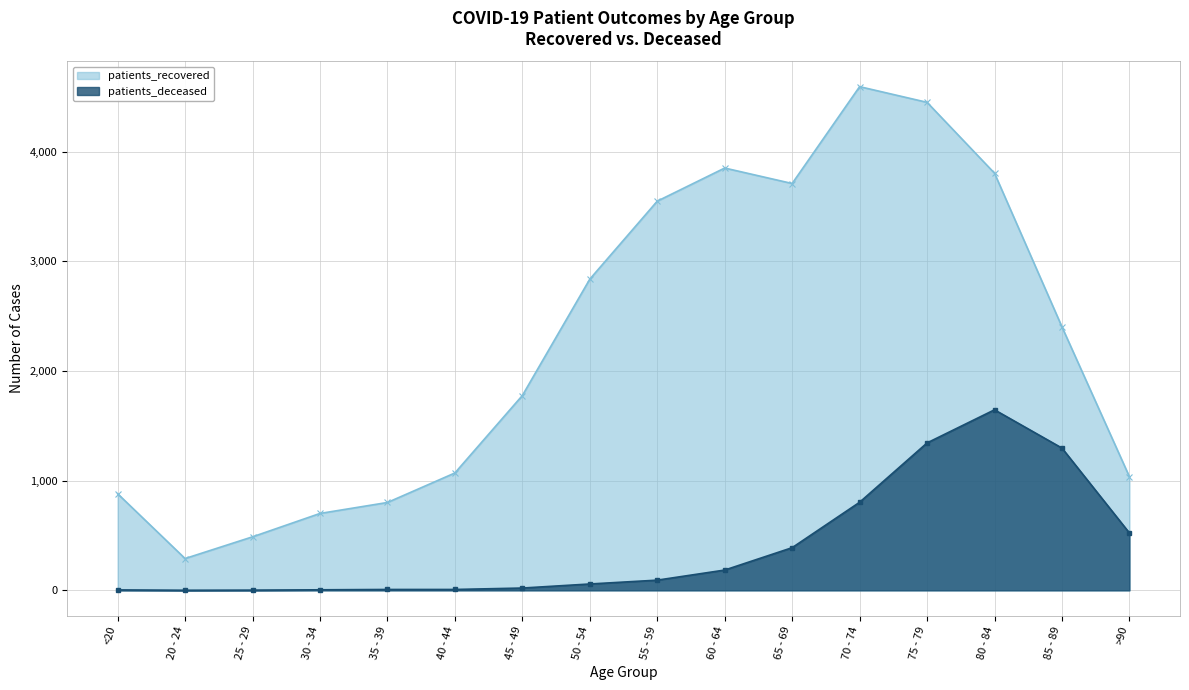

At which label does patients_recovered first exceed 2402?

50 - 54